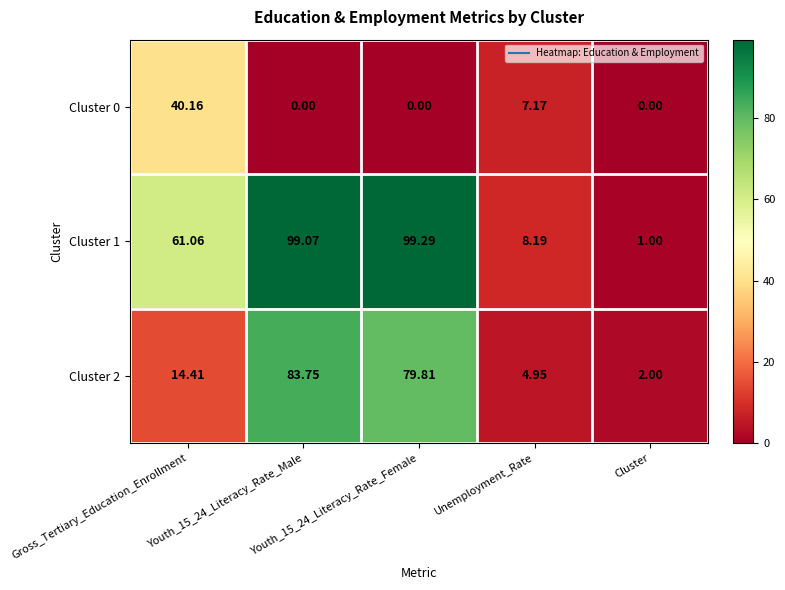

Count the number of categories in the chart.

5